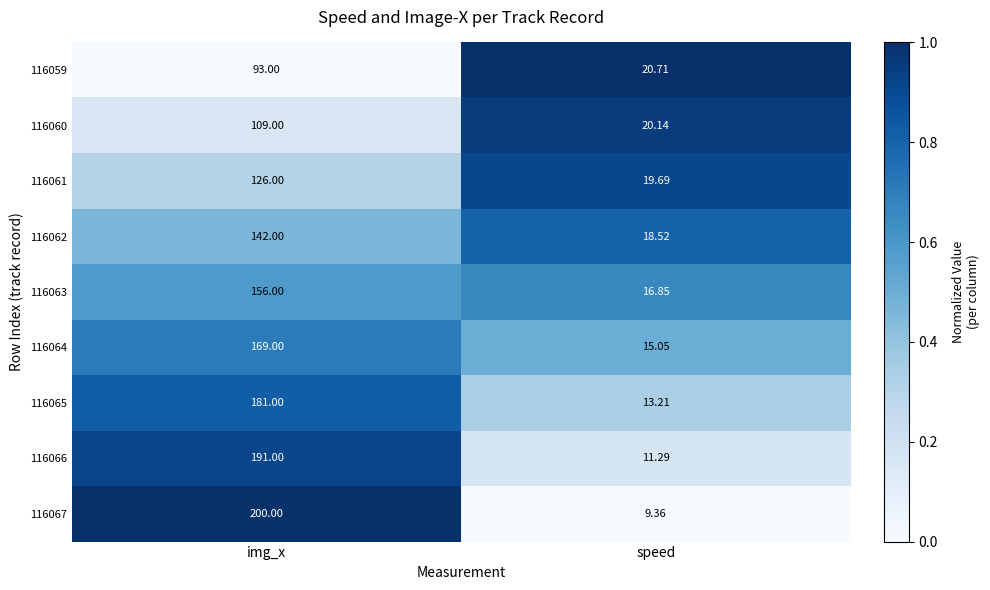

Which label corresponds to the smallest value in the chart?

speed